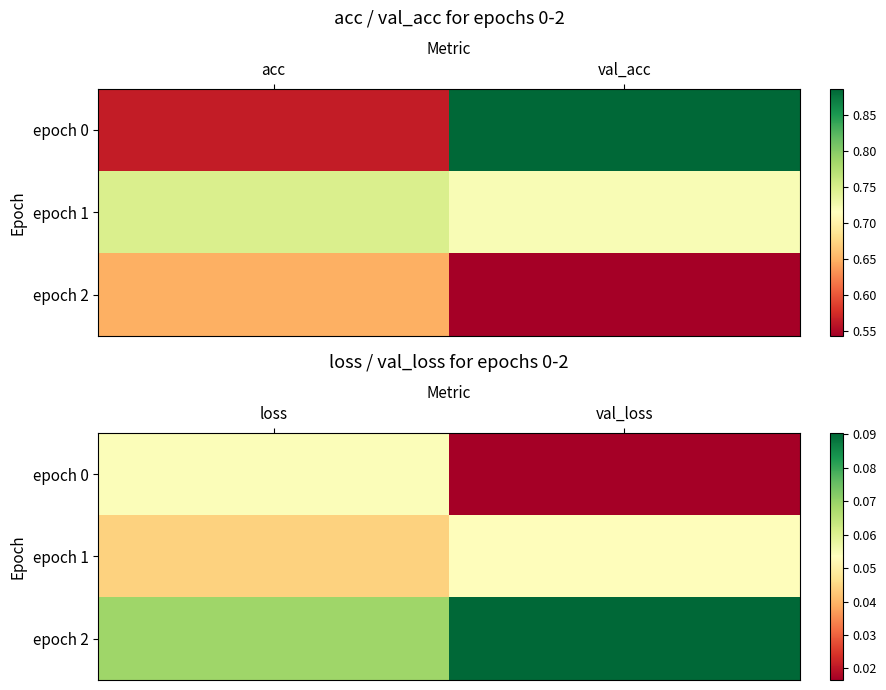

Which label corresponds to the largest value in the chart?

val_loss